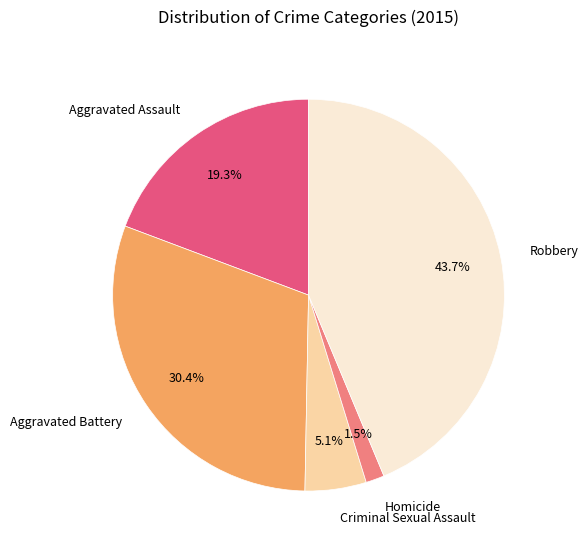

To the nearest percent, what percentage of the pie is Robbery?

44%